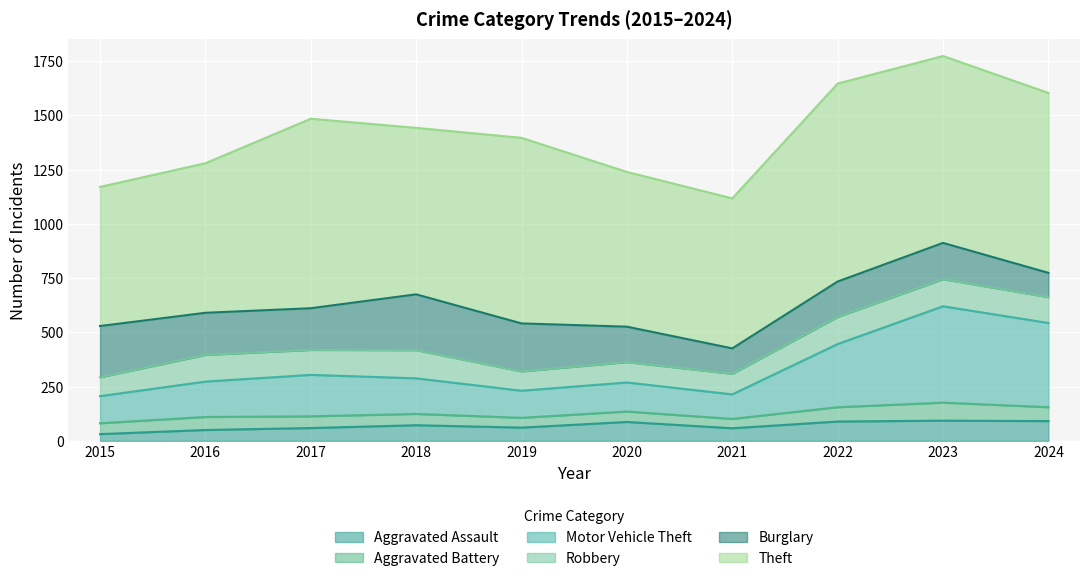

Where is the first local maximum for Burglary?

2018